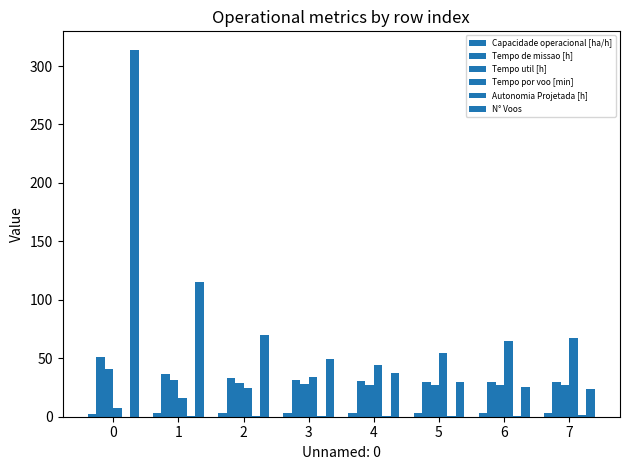

The Autonomia Projetada [h] series shows 1.2 at 4. True or false?

False